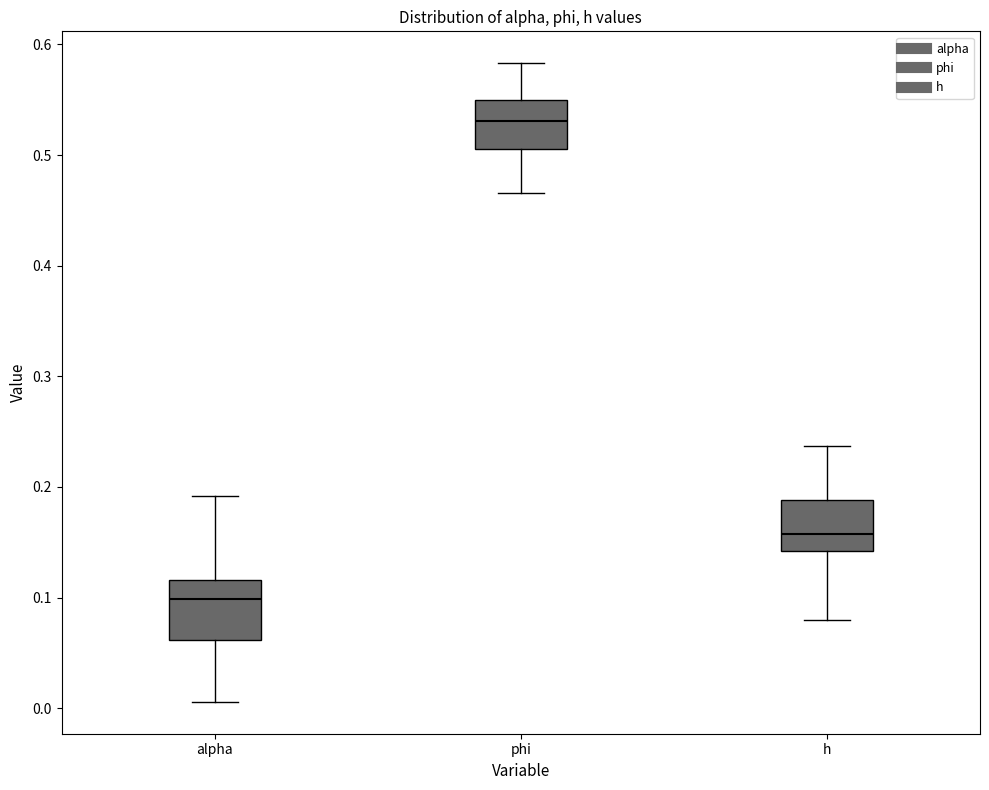

Reading left to right, transcribe this box plot: for each box, give where its median line is, the range the box spans, and where its two whiskers end, as read against the y-axis. The values are not printed on the chart, so give them approximately, as read against the axis.

alpha: median 0.10, box 0.06 to 0.12, whiskers 0.01 to 0.19
phi: median 0.53, box 0.51 to 0.55, whiskers 0.47 to 0.58
h: median 0.16, box 0.14 to 0.19, whiskers 0.08 to 0.24